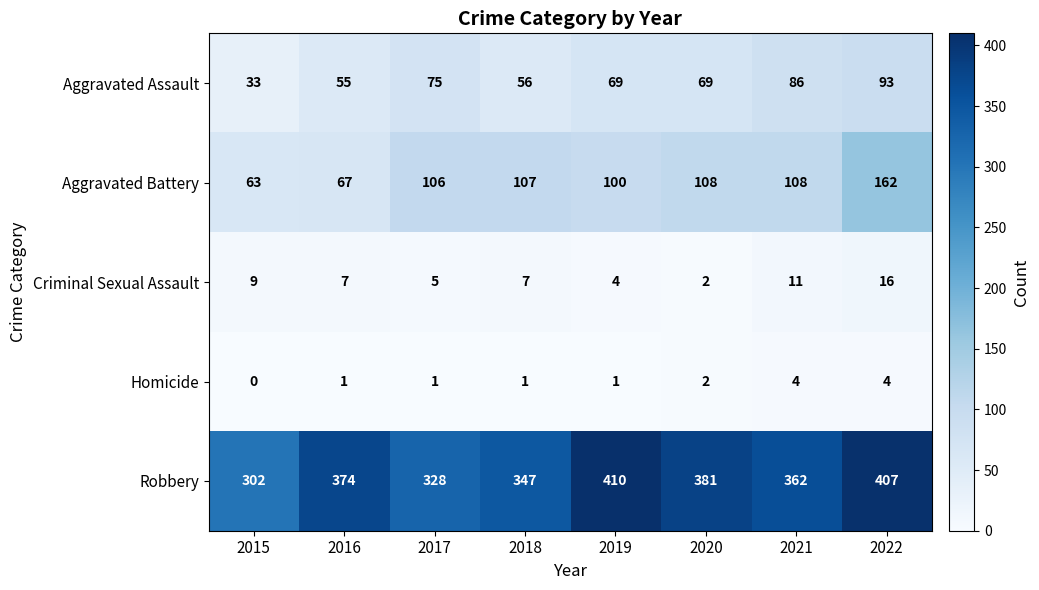

At 2016, list the series in order from smallest to largest.

Homicide, Criminal Sexual Assault, Aggravated Assault, Aggravated Battery, Robbery